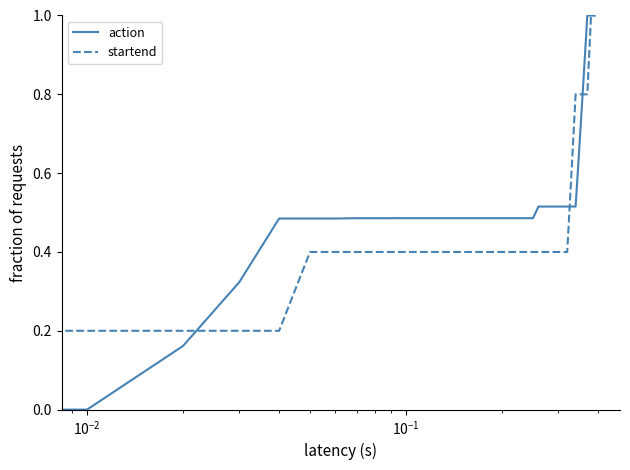

What is the maximum value shown in the chart?

1.0